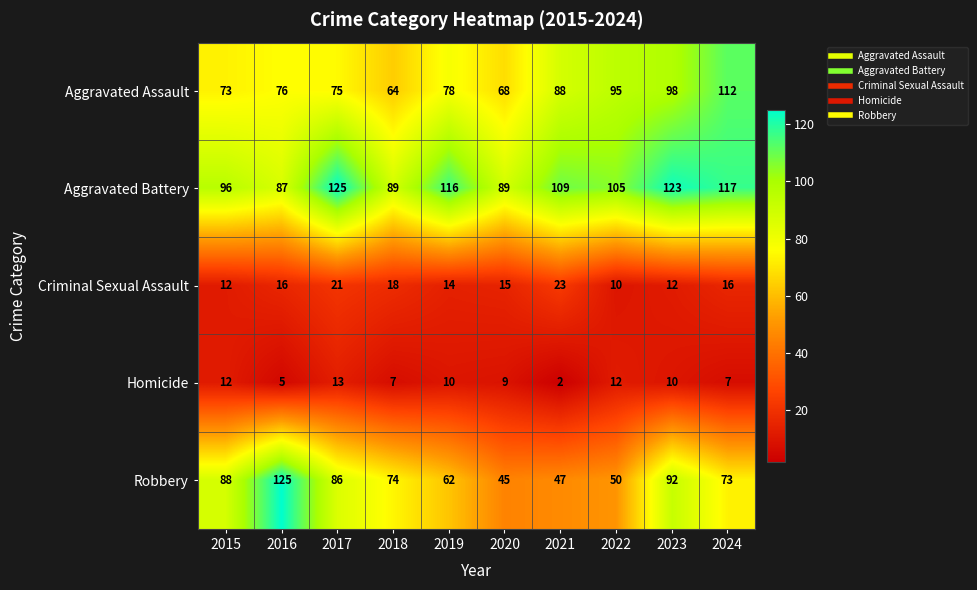

What is the highest value of the Aggravated Battery series?

125